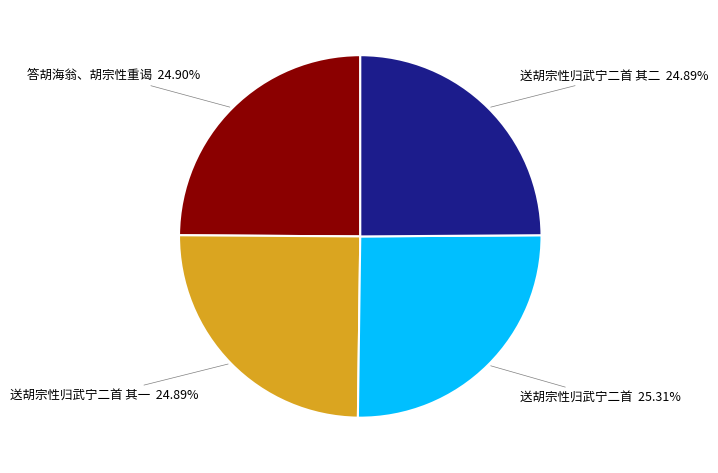

What is the ratio of the value at 答胡海翁、胡宗性重谒 to the value at 送胡宗性归武宁二首 其一?

1.0